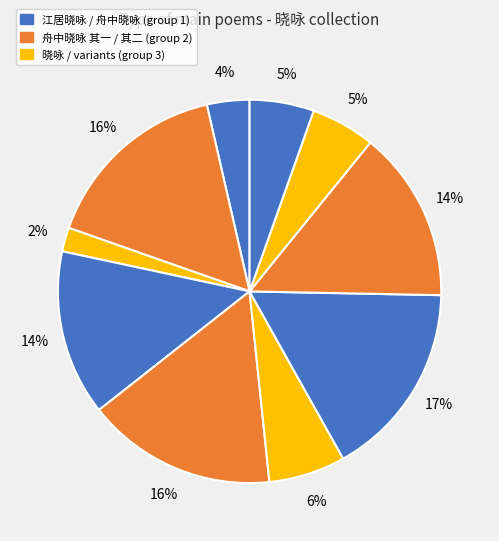

How many segments does this pie chart have?

10